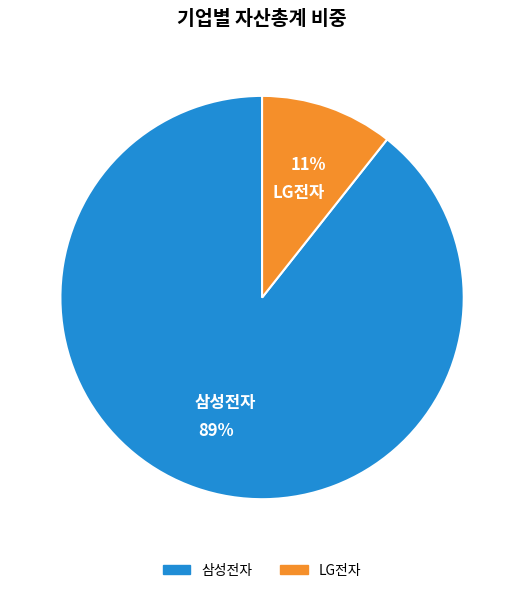

To the nearest percent, what percentage of the pie is LG전자?

11%